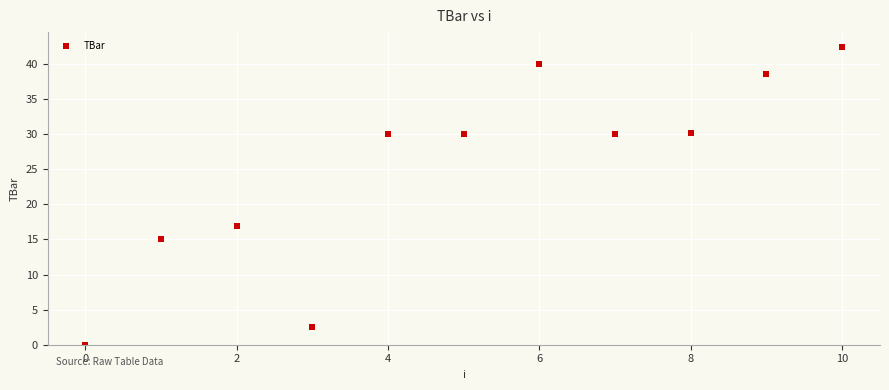

What Y value in the scatter plot is closest to 21?

16.9